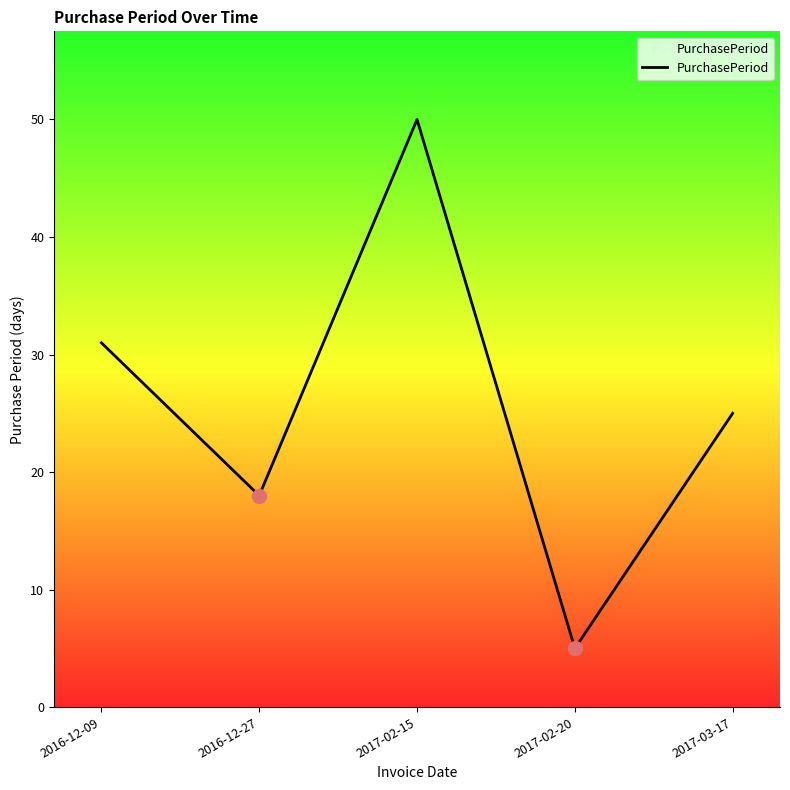

Where does the data first go above 25?

2016-12-09